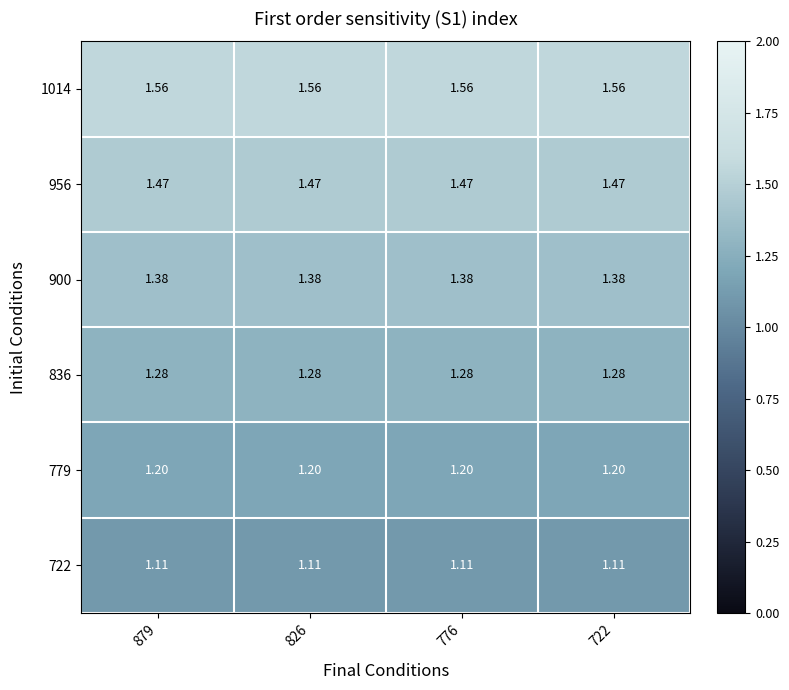

List the series in order of their overall mean, highest first.

1014, 956, 900, 836, 779, 722